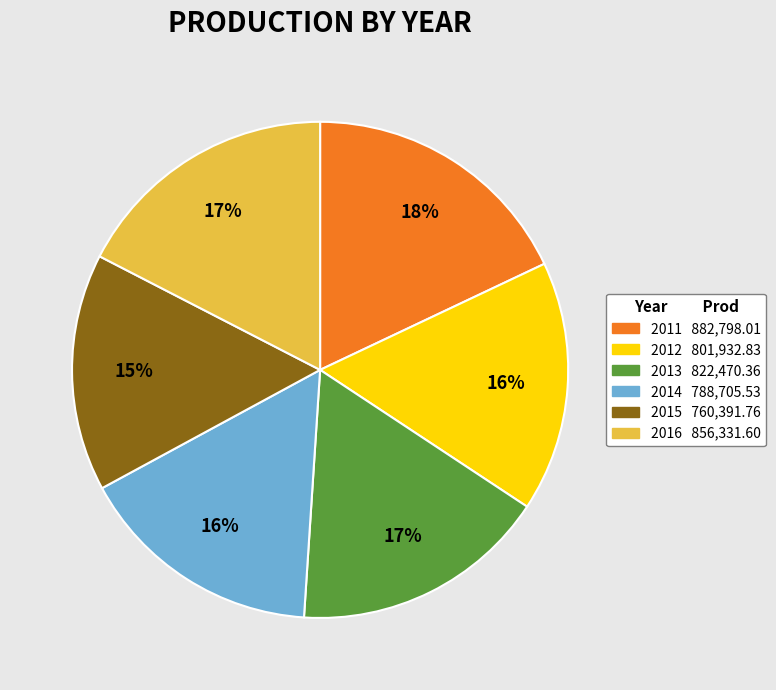

Which category has the smallest portion of the pie?

2015